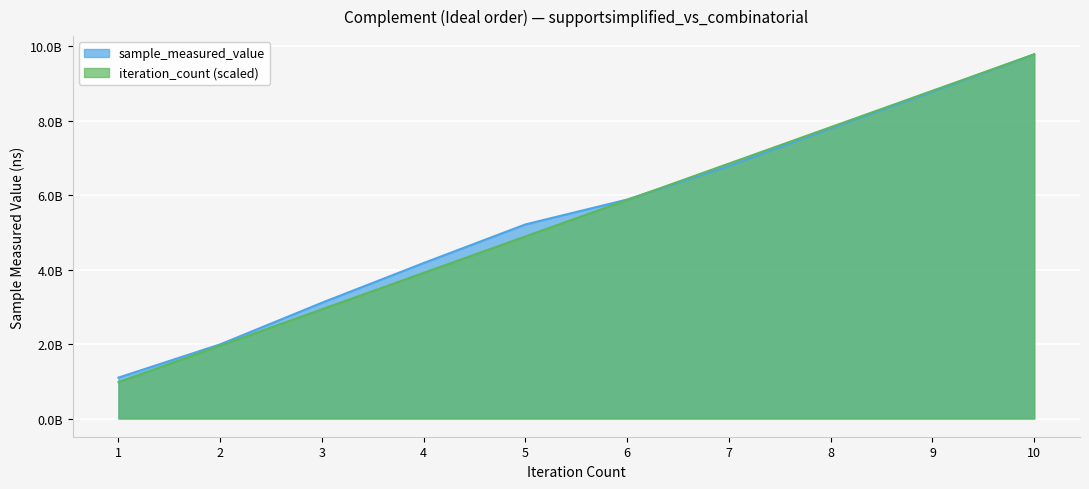

What is the difference between the maximum and minimum values in the sample_measured_value series?

8683141063.0